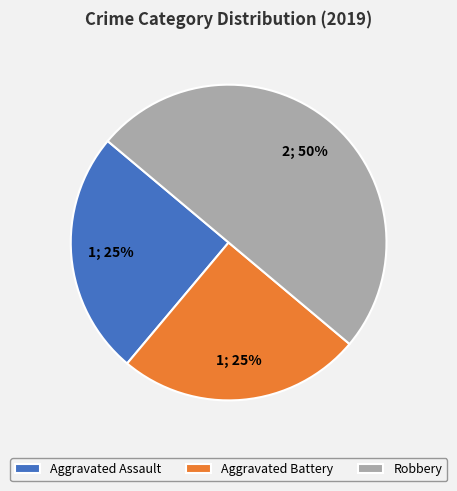

Is it true that Robbery is 50% of the pie?

True